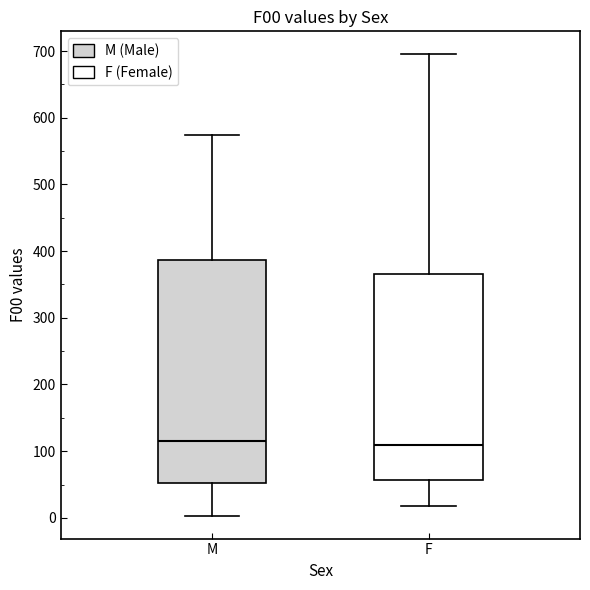

Reading left to right, read every box against the y-axis: the position of its median line, the range the box covers, and the ends of its whiskers. The values are not printed on the chart, so give them approximately, as read against the axis.

M: median 110, box 50 to 390, whiskers 0 to 570
F: median 110, box 60 to 370, whiskers 20 to 700